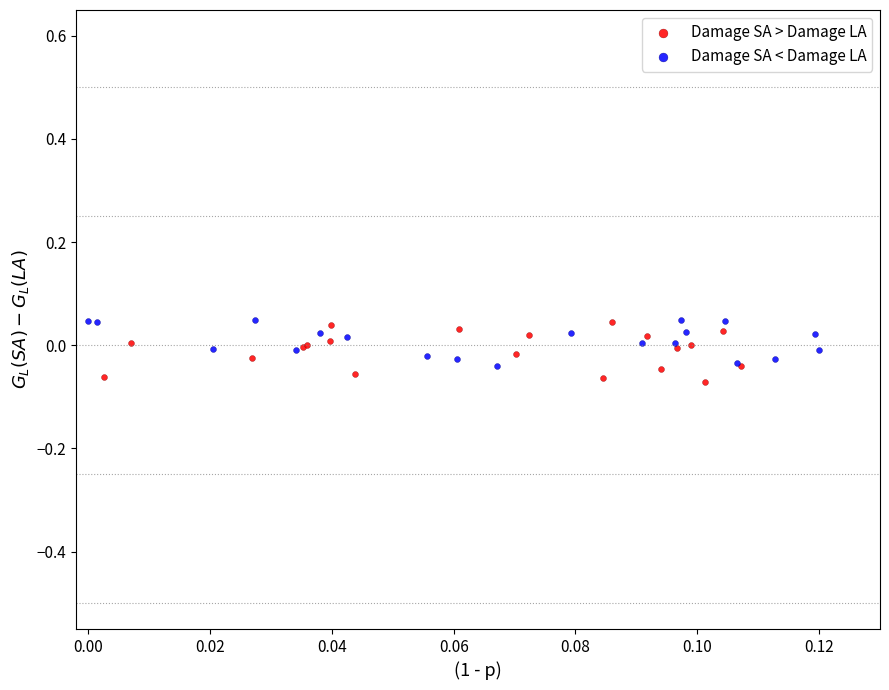

Which series has the largest Y range (max minus min)?

Damage SA > Damage LA